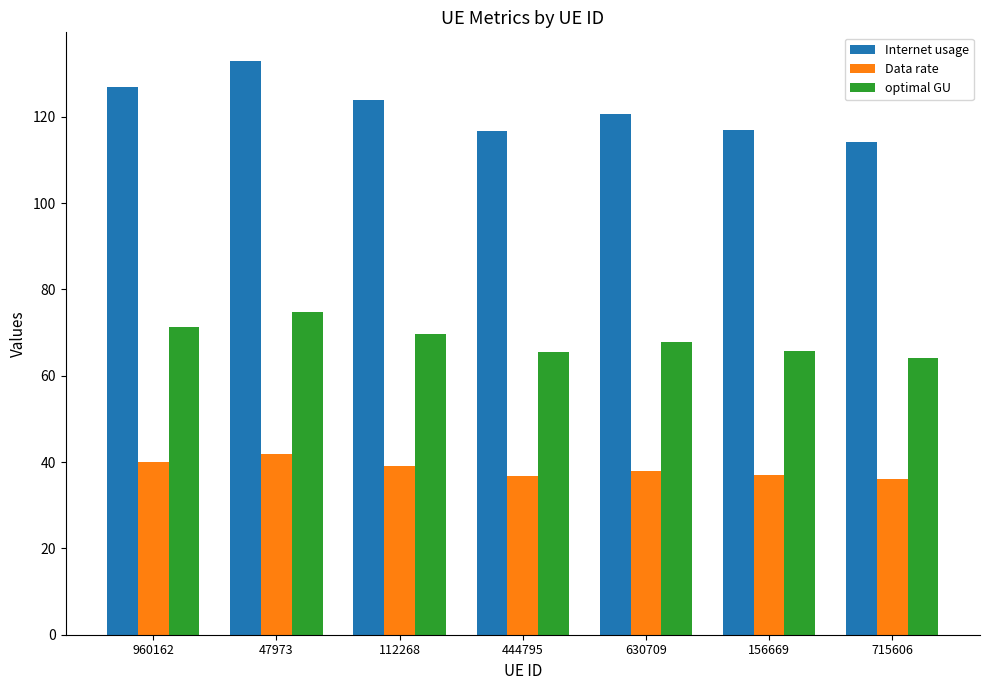

What are all the series names shown in the legend?

Internet usage, Data rate, optimal GU